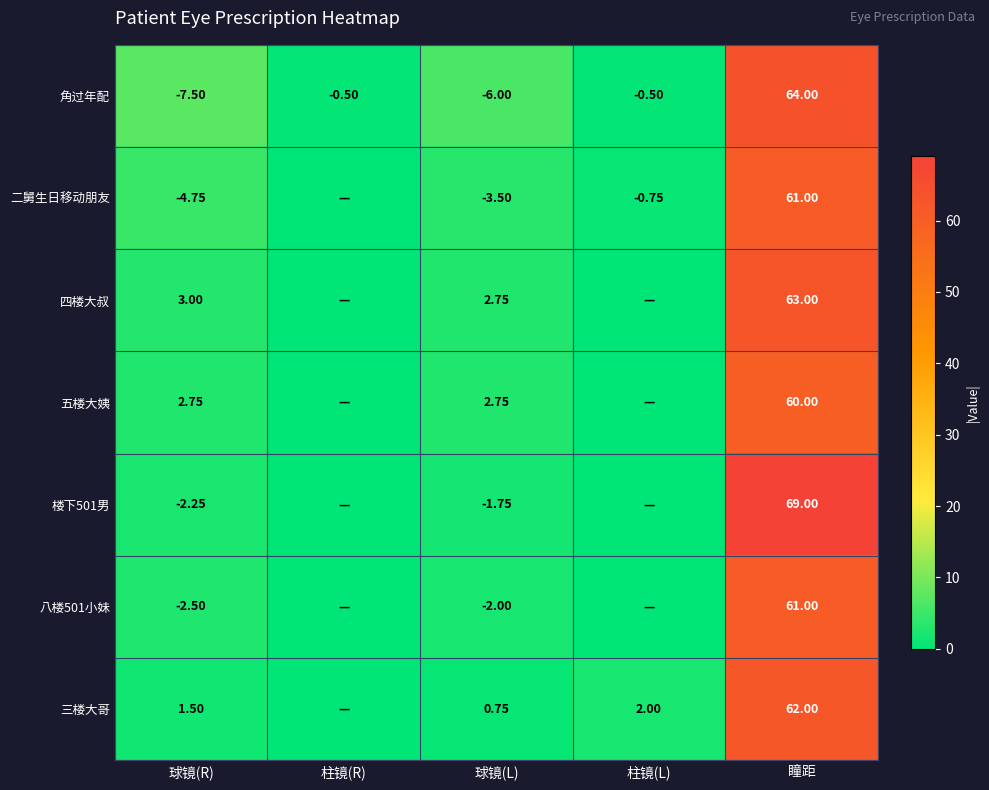

Is the value of 八楼501小妹 at 球镜(L) greater than the value of 五楼大姨 at 球镜(L)?

No